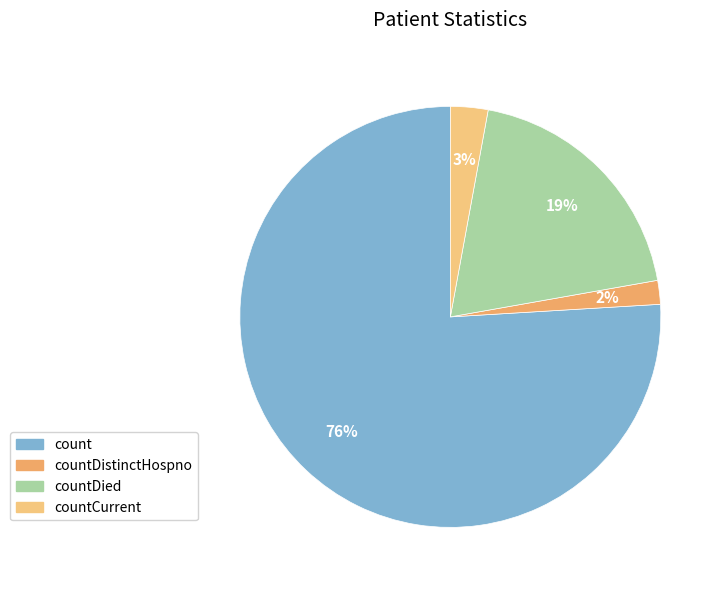

How many segments does this pie chart have?

4